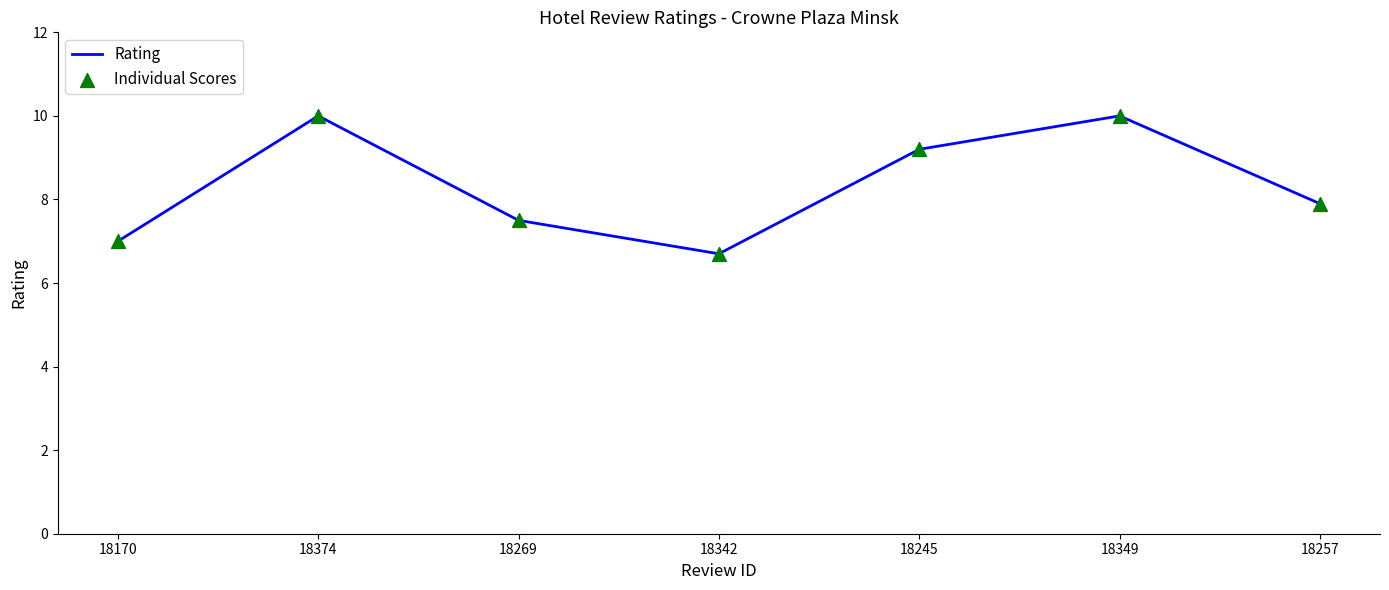

Approximately how many times larger is the value at 18170 compared to 18257?

0.9